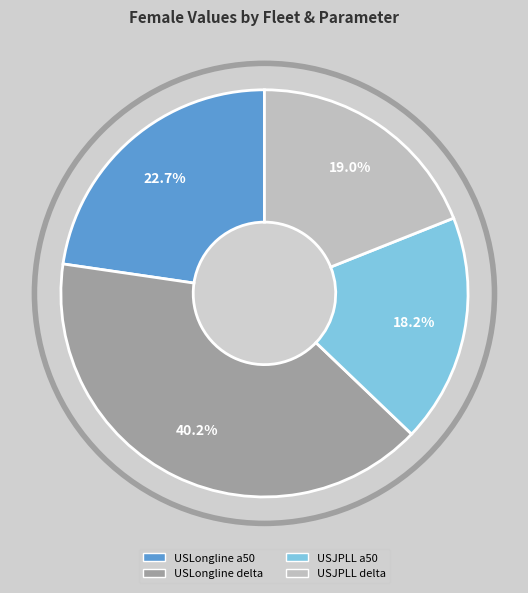

Between USJPLL a50 and USLongline a50, which is larger?

USLongline a50